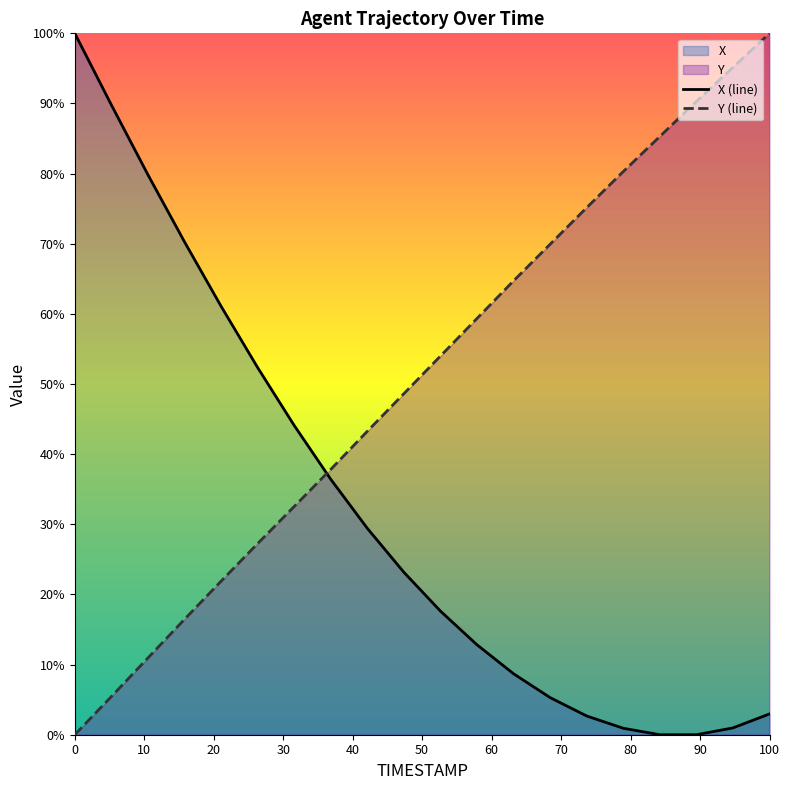

How many data points in Y (line) are above 53?

10